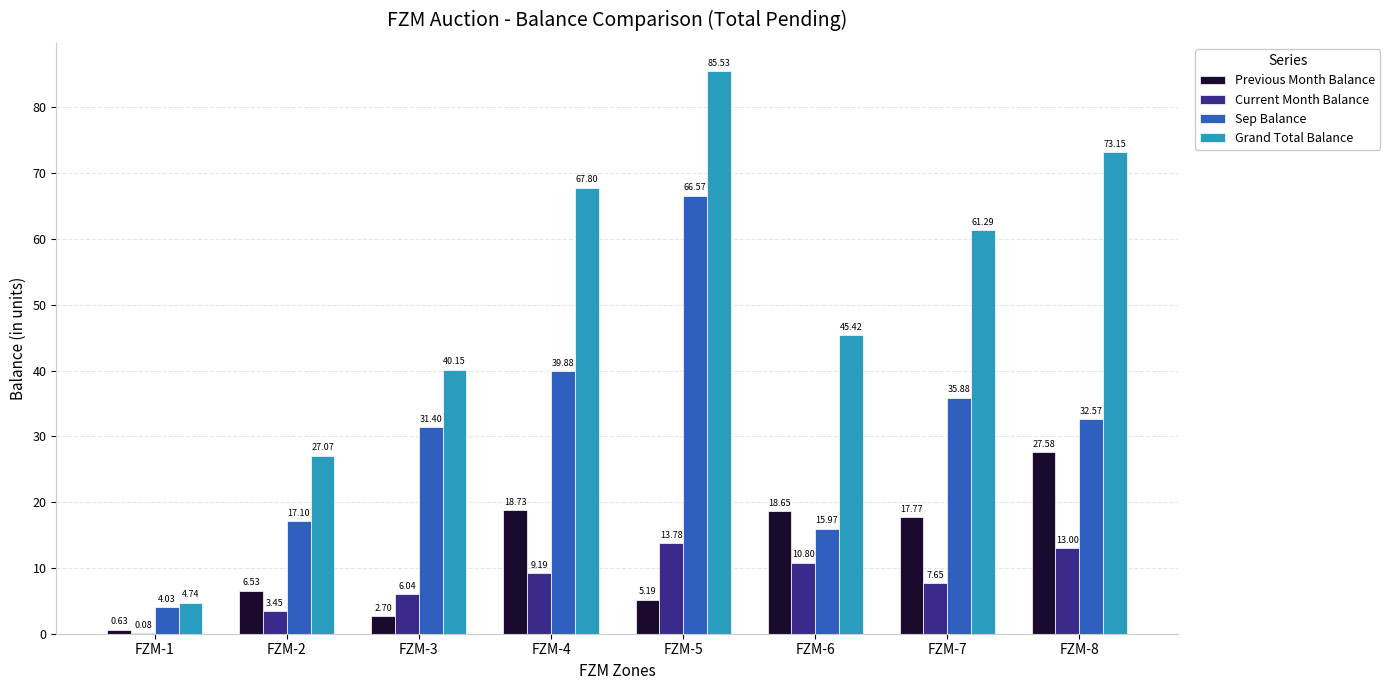

What is the difference between the Sep Balance values at FZM-1 and FZM-6?

11.9